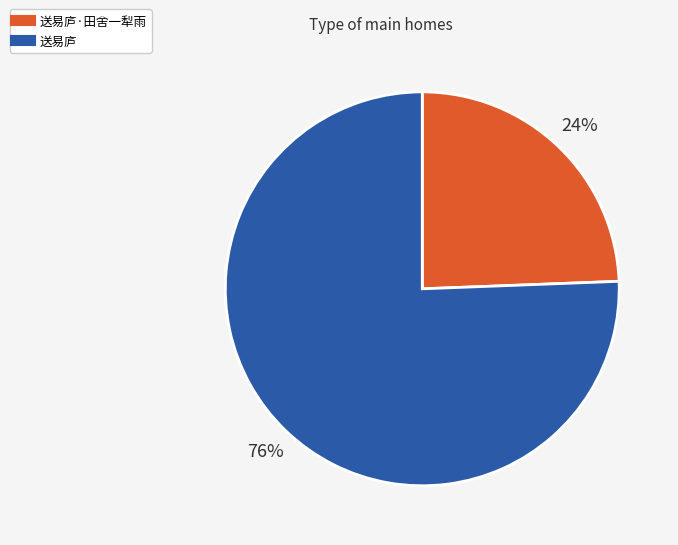

Is there any slice that represents more than half of the pie?

Yes